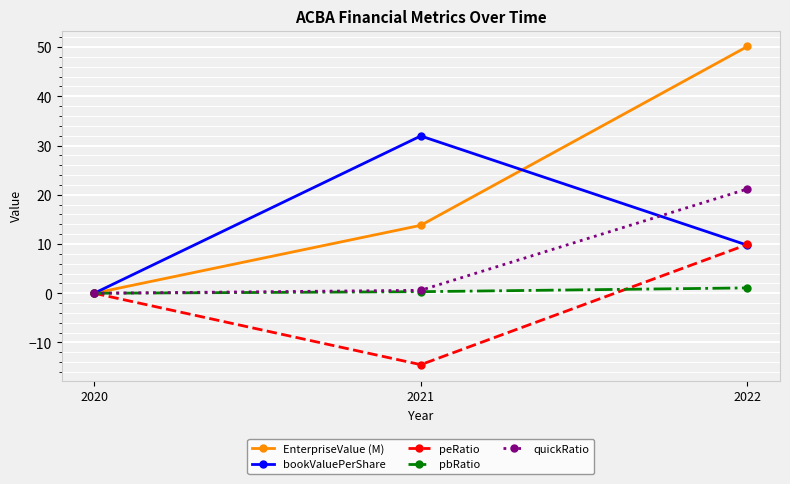

Does the chart have visible grid lines?

Yes